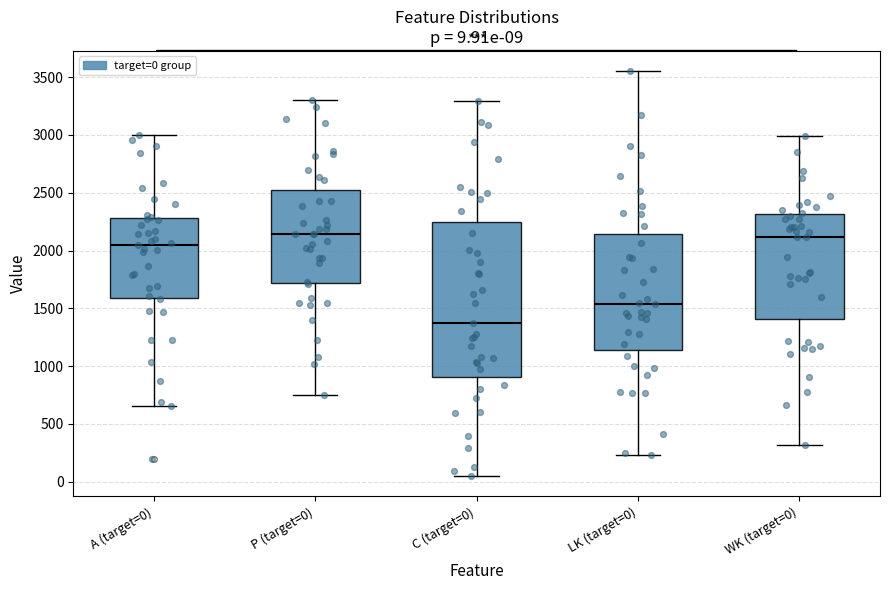

Which box is the tallest, from its lower edge to its upper edge?

C (target=0)